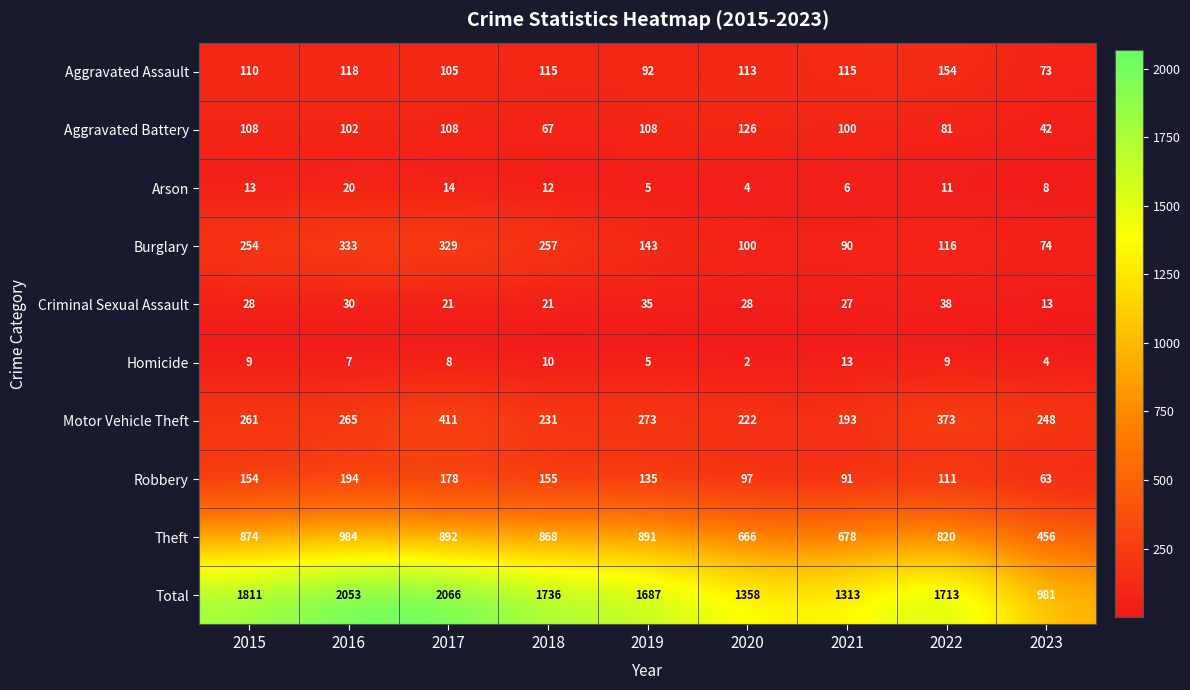

List the series in order of their peak value, lowest first.

Homicide, Arson, Criminal Sexual Assault, Aggravated Battery, Aggravated Assault, Robbery, Burglary, Motor Vehicle Theft, Theft, Total